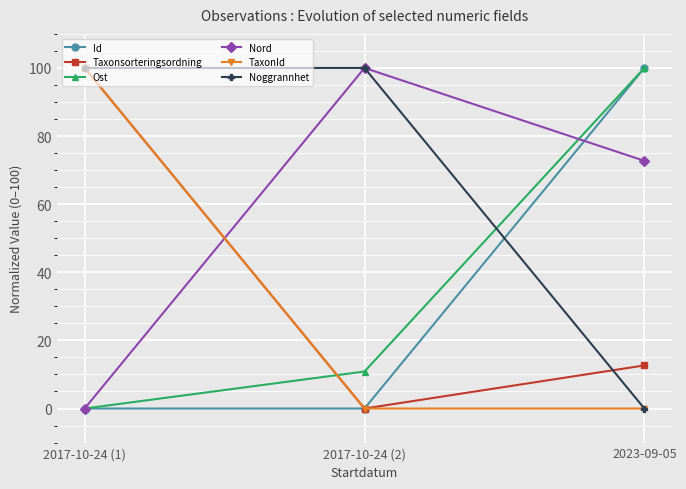

What is the greatest value displayed?

100.0